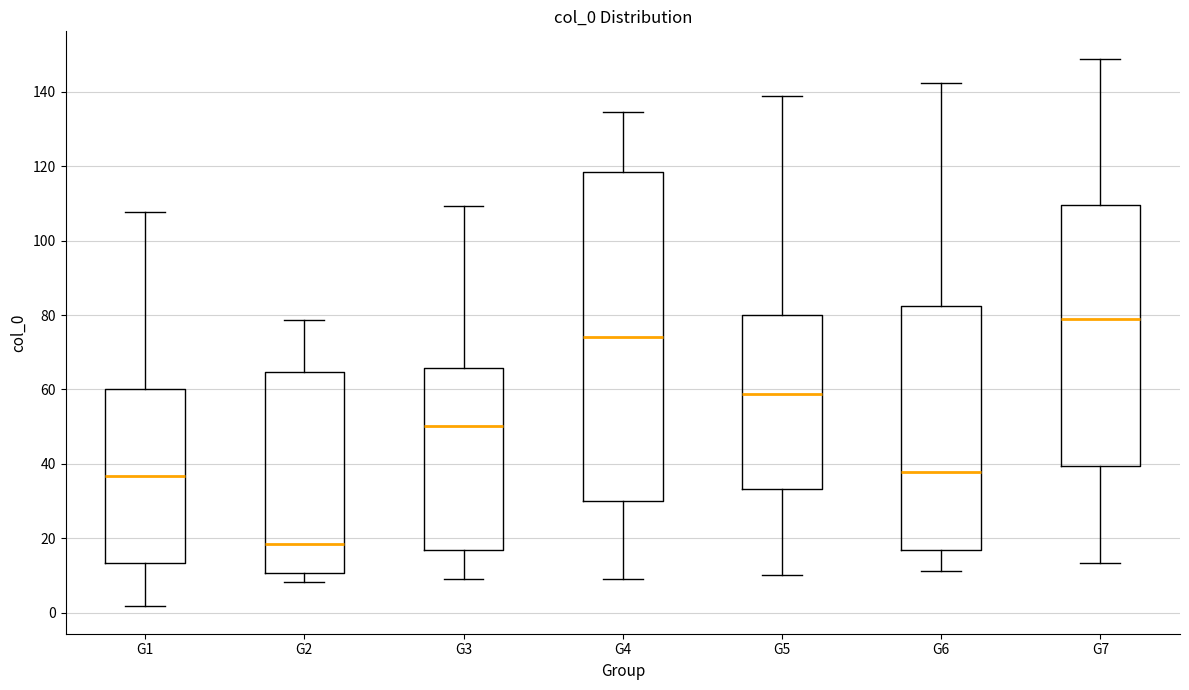

Reading left to right, read every box against the y-axis: the position of its median line, the range the box covers, and the ends of its whiskers. The values are not printed on the chart, so give them approximately, as read against the axis.

G1: median 36, box 14 to 60, whiskers 2 to 108
G2: median 18, box 10 to 64, whiskers 8 to 78
G3: median 50, box 16 to 66, whiskers 10 to 110
G4: median 74, box 30 to 118, whiskers 8 to 134
G5: median 58, box 34 to 80, whiskers 10 to 138
G6: median 38, box 16 to 82, whiskers 12 to 142
G7: median 80, box 40 to 110, whiskers 14 to 148